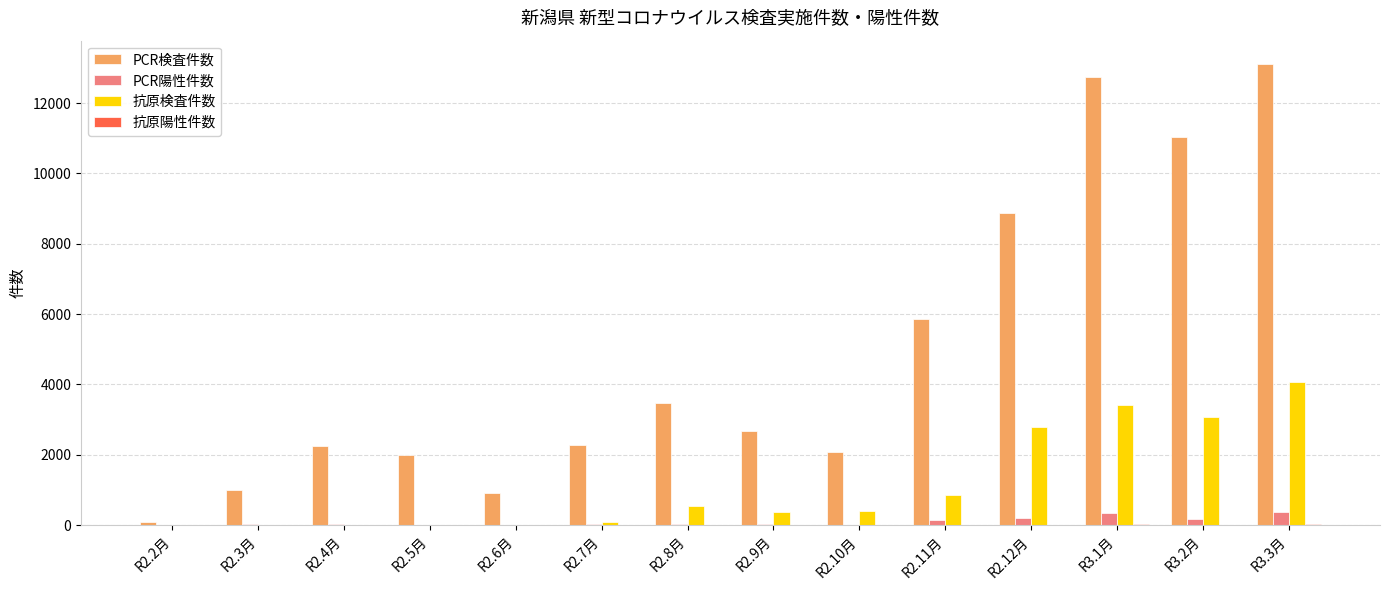

Between R3.1月 and R3.2月, which series saw the biggest shift?

PCR検査件数